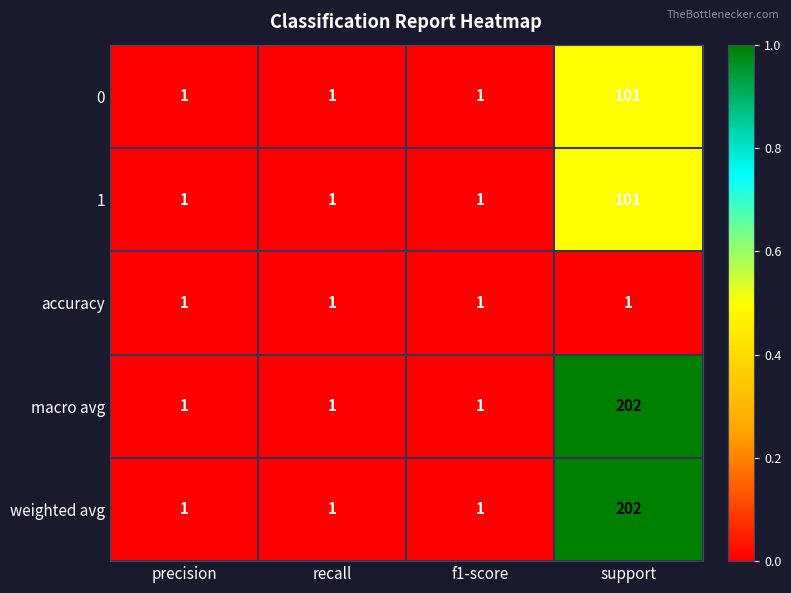

What is the sum of the weighted avg values at precision and support?

203